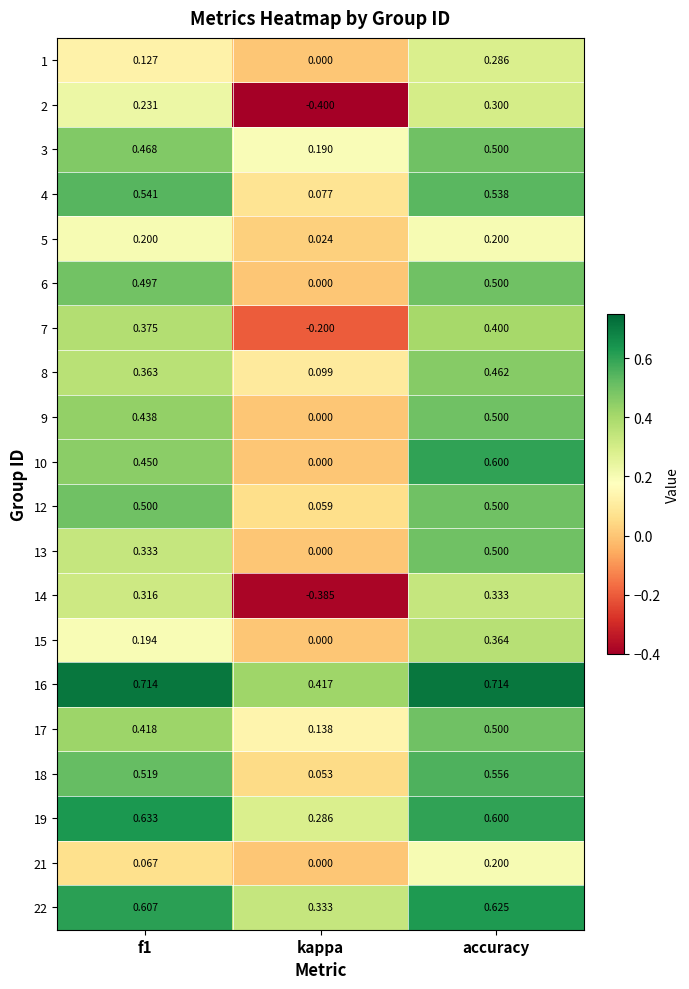

At which label is 6 closest to 0?

kappa